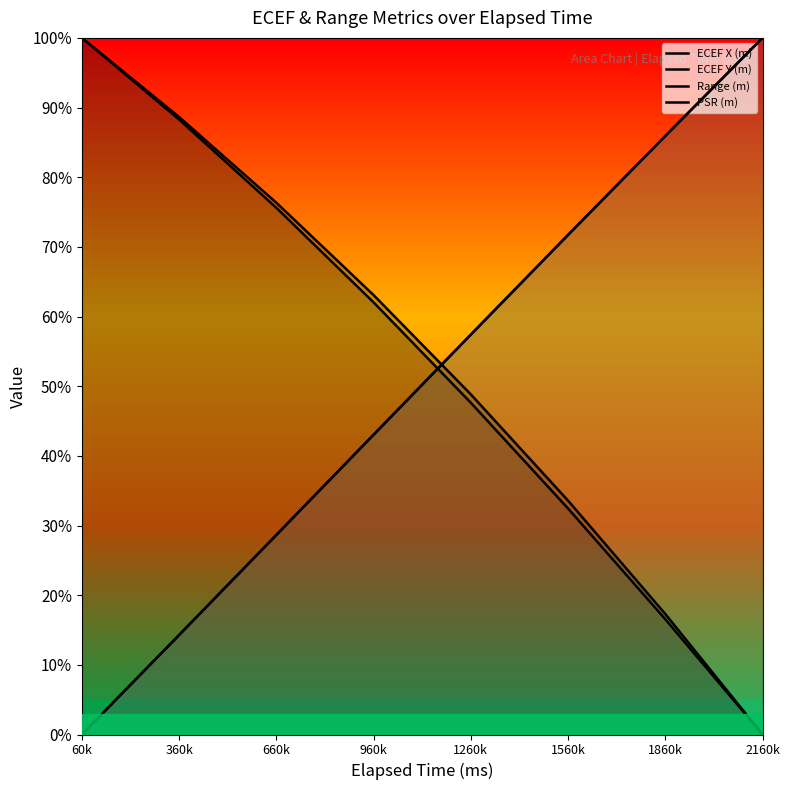

Rank the series by their maximum value, from highest to lowest.

ECEF X (m), ECEF Y (m), Range (m), PSR (m)